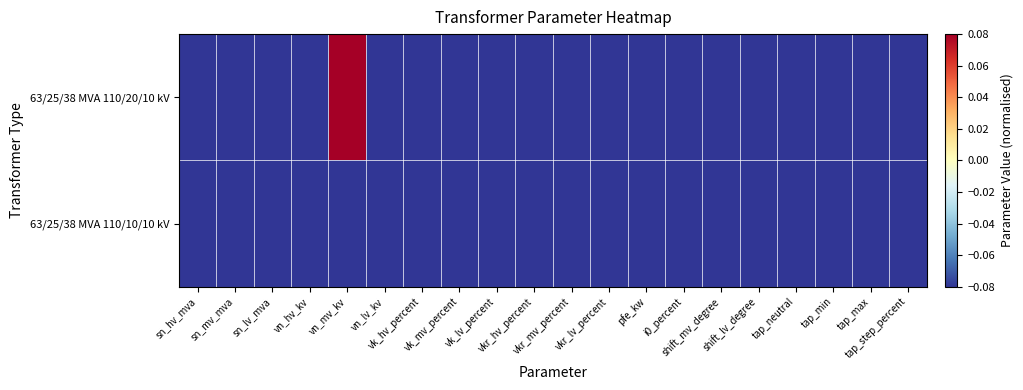

Reading right to left, what are all the values shown in this chart?

63/25/38 MVA 110/20/10 kV: tap_step_percent=-0.1	tap_max=-0.1	tap_min=-0.1	tap_neutral=-0.1	shift_lv_degree=-0.1	shift_mv_degree=-0.1	i0_percent=-0.1	pfe_kw=-0.1	vkr_lv_percent=-0.1	vkr_mv_percent=-0.1	vkr_hv_percent=-0.1	vk_lv_percent=-0.1	vk_mv_percent=-0.1	vk_hv_percent=-0.1	vn_lv_kv=-0.1	vn_mv_kv=0.1	vn_hv_kv=-0.1	sn_lv_mva=-0.1	sn_mv_mva=-0.1	sn_hv_mva=-0.1
63/25/38 MVA 110/10/10 kV: tap_step_percent=-0.1	tap_max=-0.1	tap_min=-0.1	tap_neutral=-0.1	shift_lv_degree=-0.1	shift_mv_degree=-0.1	i0_percent=-0.1	pfe_kw=-0.1	vkr_lv_percent=-0.1	vkr_mv_percent=-0.1	vkr_hv_percent=-0.1	vk_lv_percent=-0.1	vk_mv_percent=-0.1	vk_hv_percent=-0.1	vn_lv_kv=-0.1	vn_mv_kv=-0.1	vn_hv_kv=-0.1	sn_lv_mva=-0.1	sn_mv_mva=-0.1	sn_hv_mva=-0.1